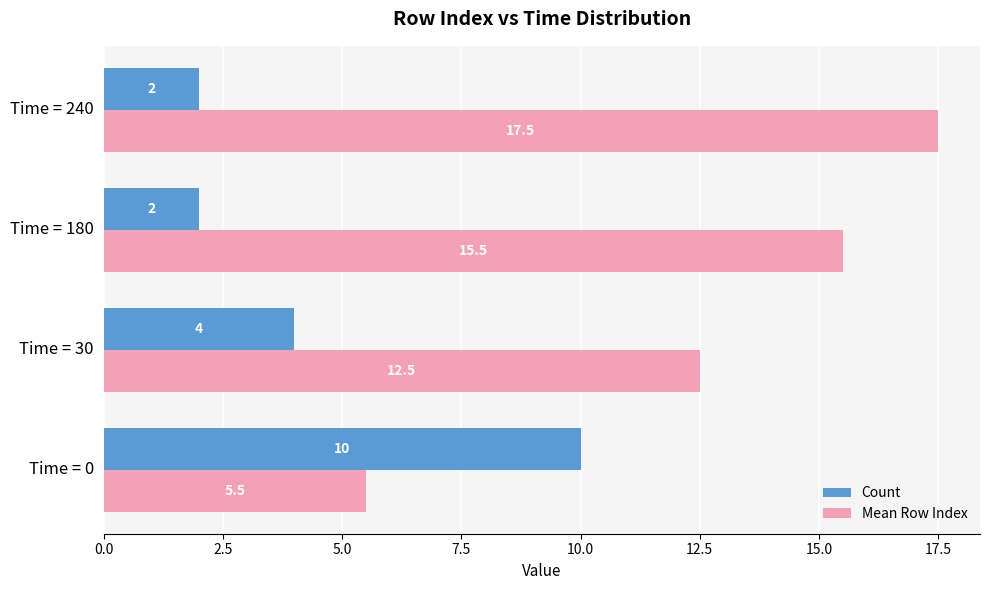

The Mean Row Index series shows 15.5 at Time = 180. True or false?

True